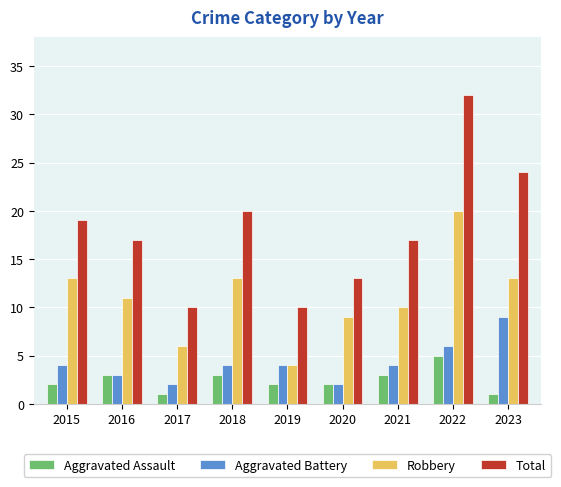

What is the approximate value of Total at 2018?

20